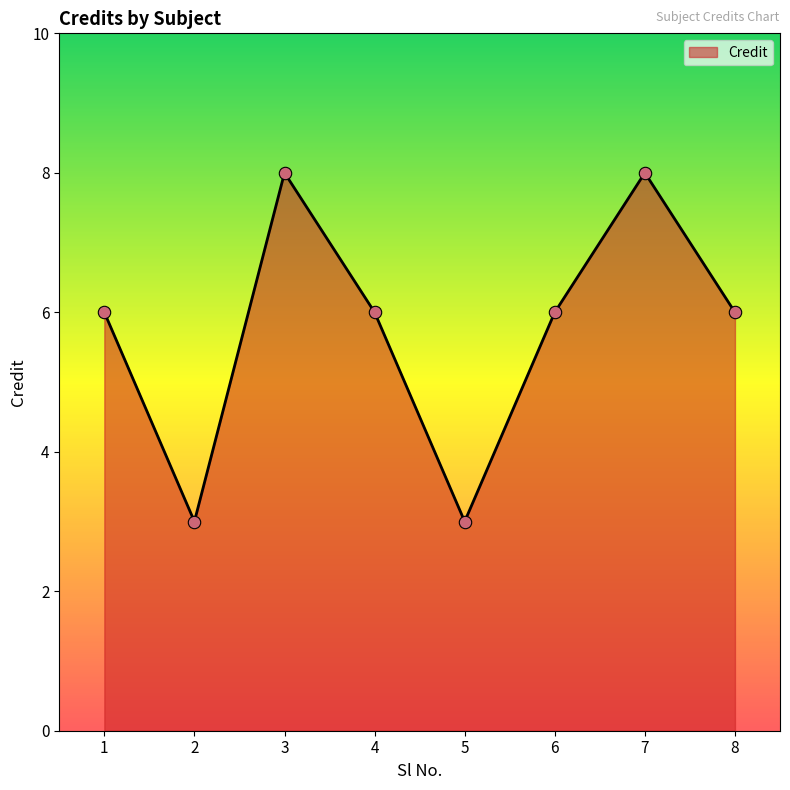

Which has a higher value, 6 or 3?

3